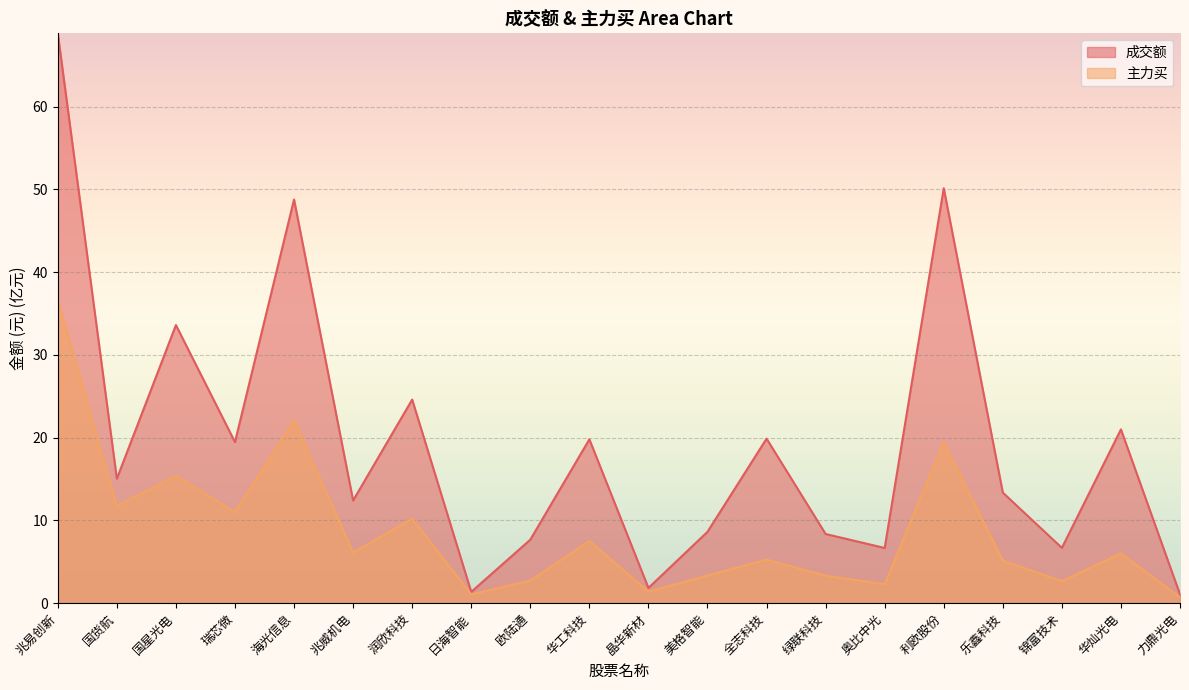

True or false: 主力买 and 成交额 cross at least once.

False